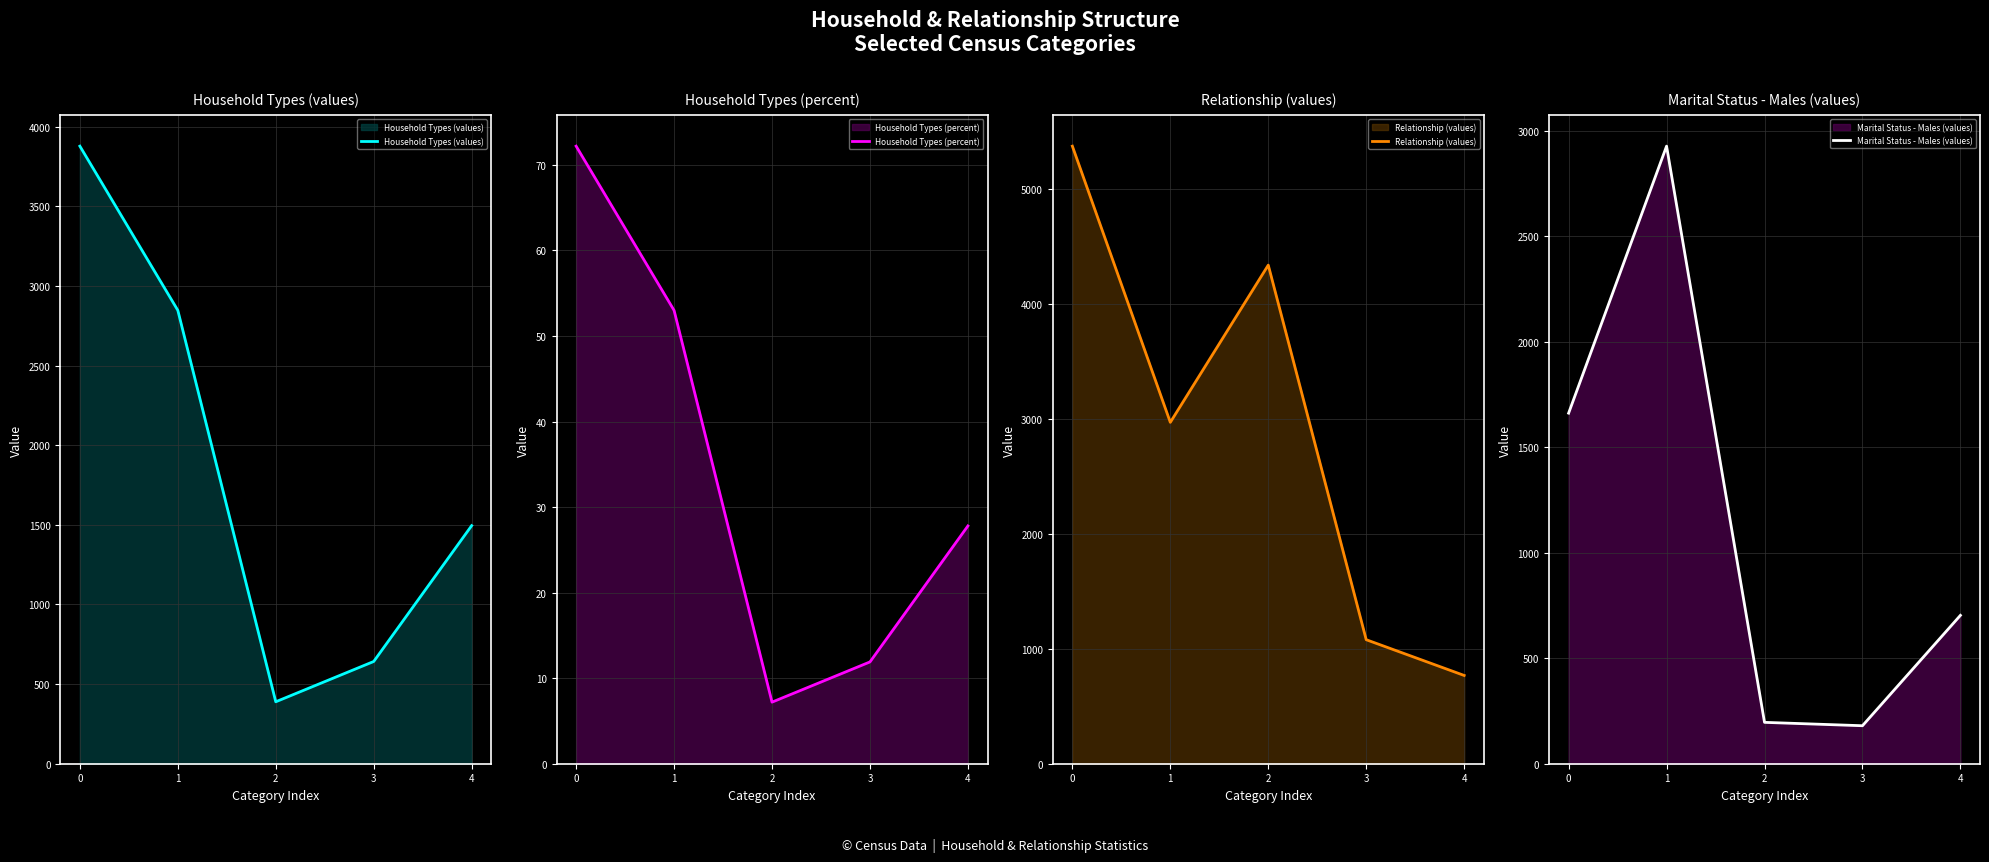

Which series has the widest spread of values?

Relationship (values)